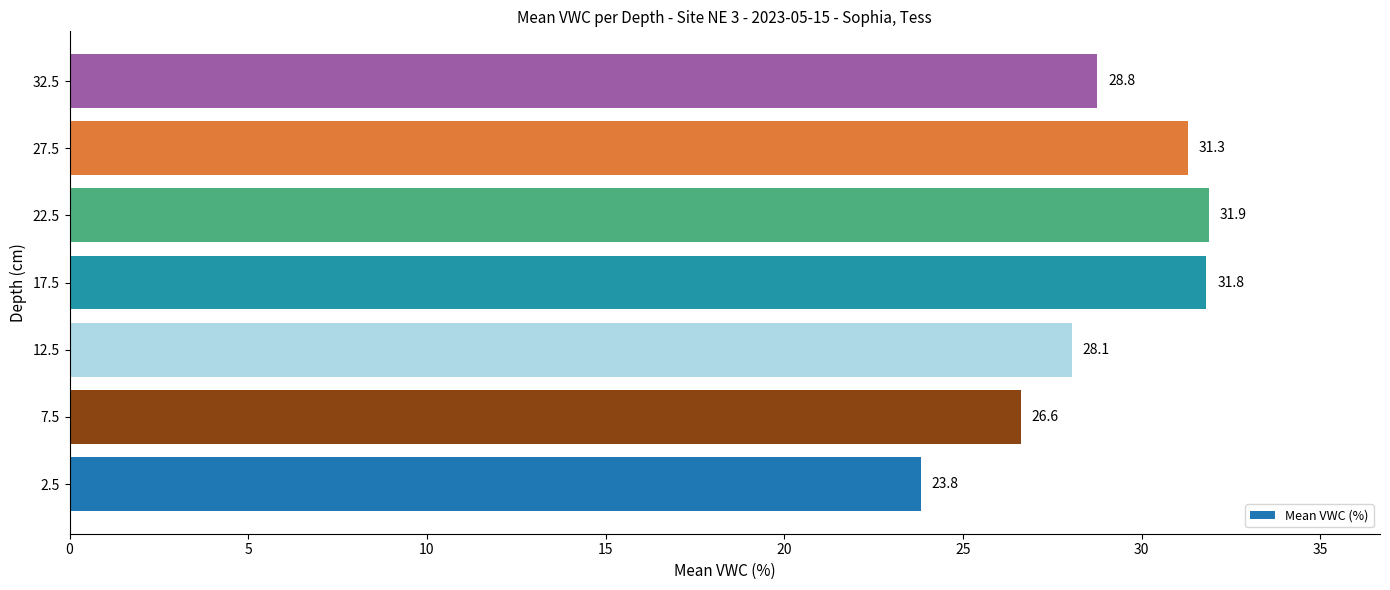

How many data points does each series have?

7